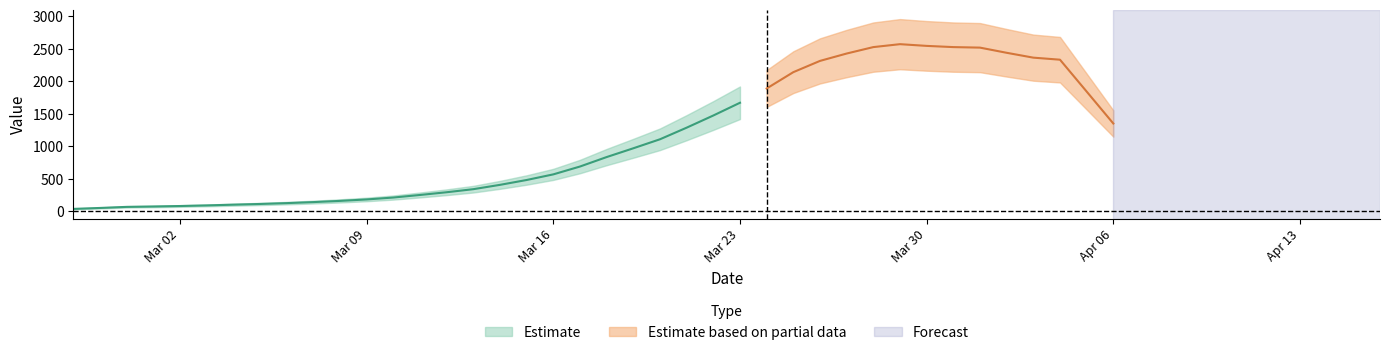

True or false: the data shows 288 at 2020-03-19.

False